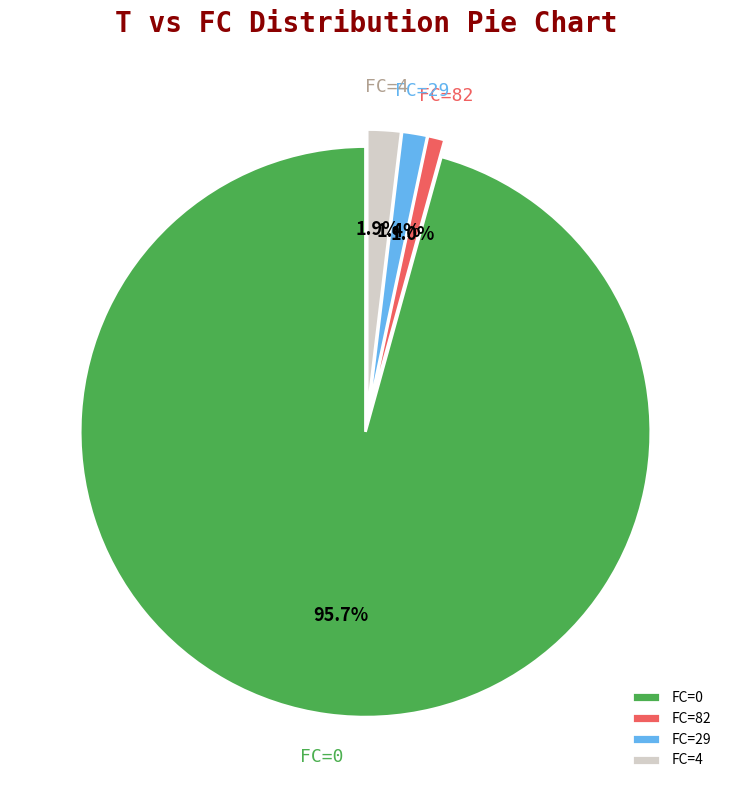

Is there any slice that represents more than half of the pie?

Yes